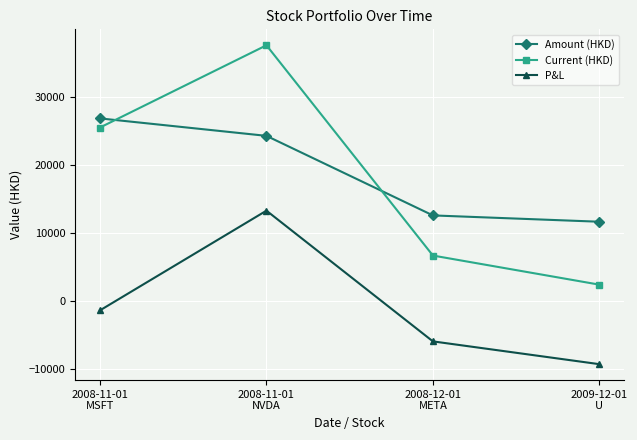

What is the minimum value for Current (HKD)?

2435.2